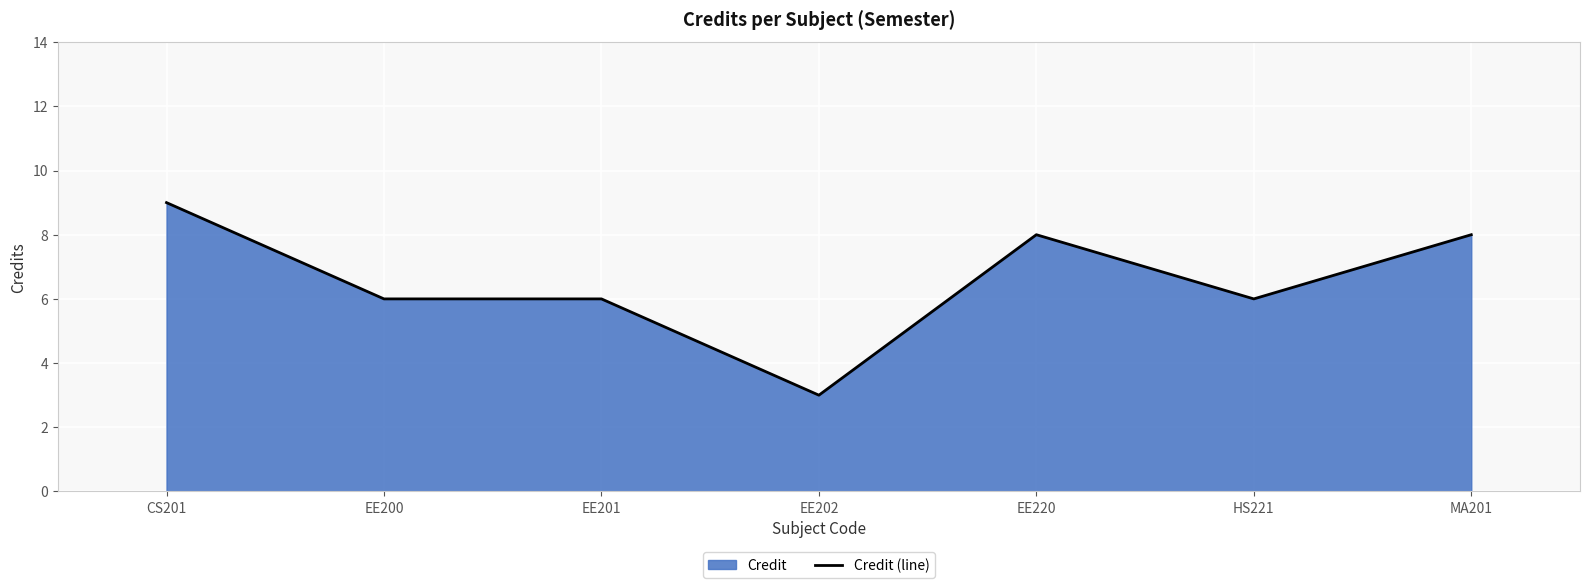

How many values are between 6 and 8?

5